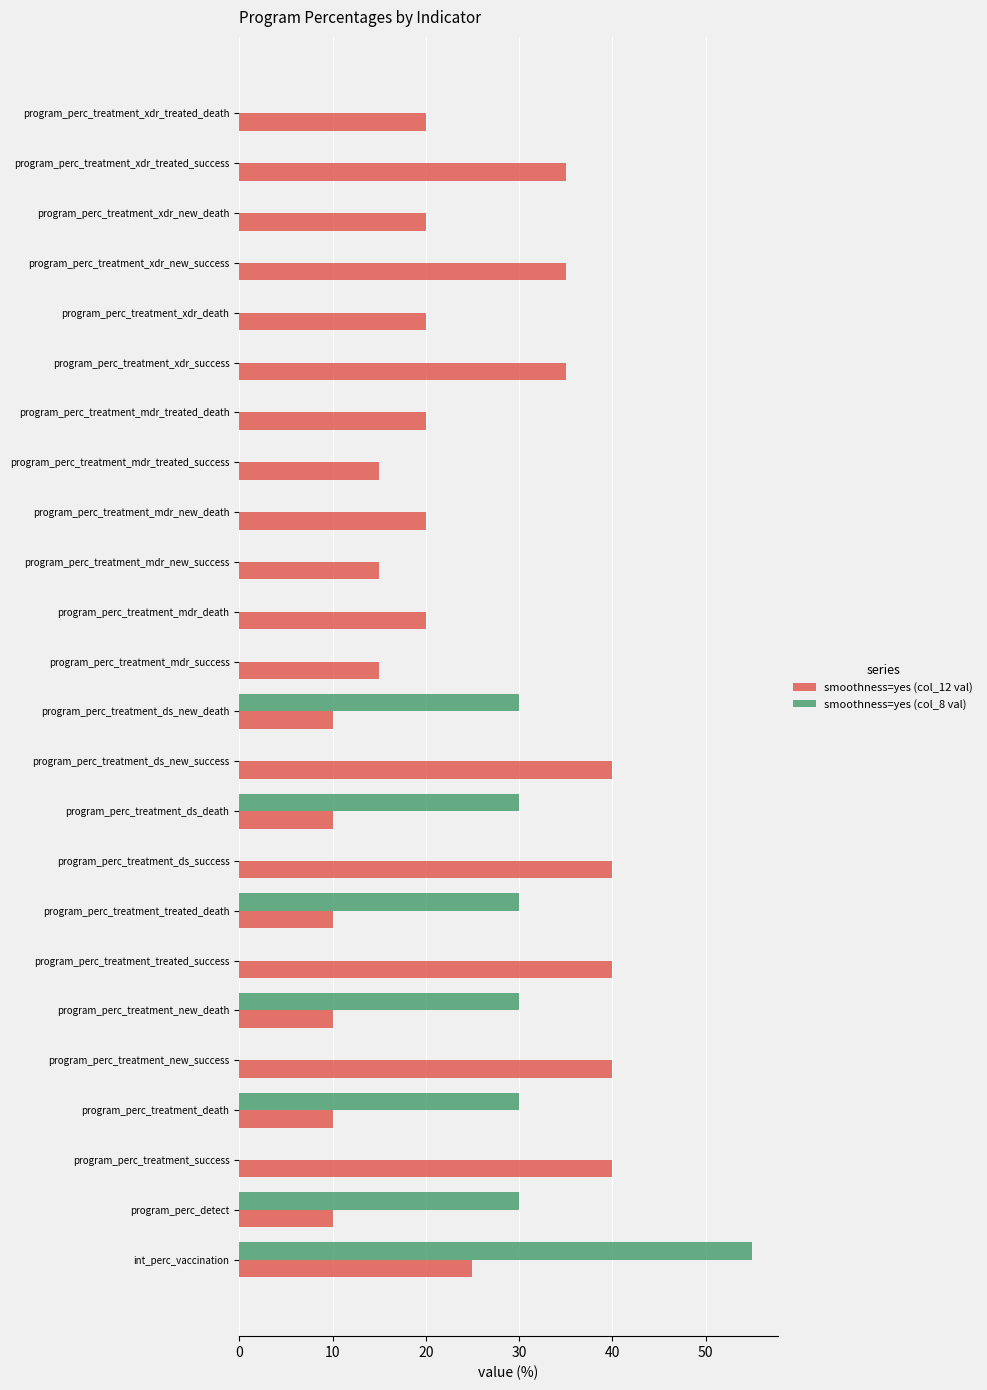

Count the number of data series in this chart.

2